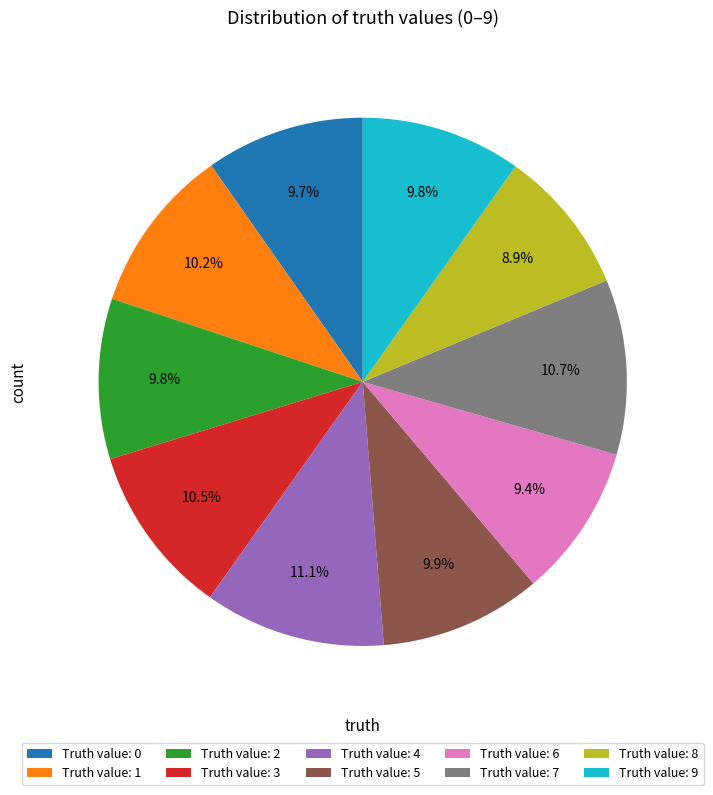

Is the sum of Truth value: 1 and Truth value: 5 greater than half?

No